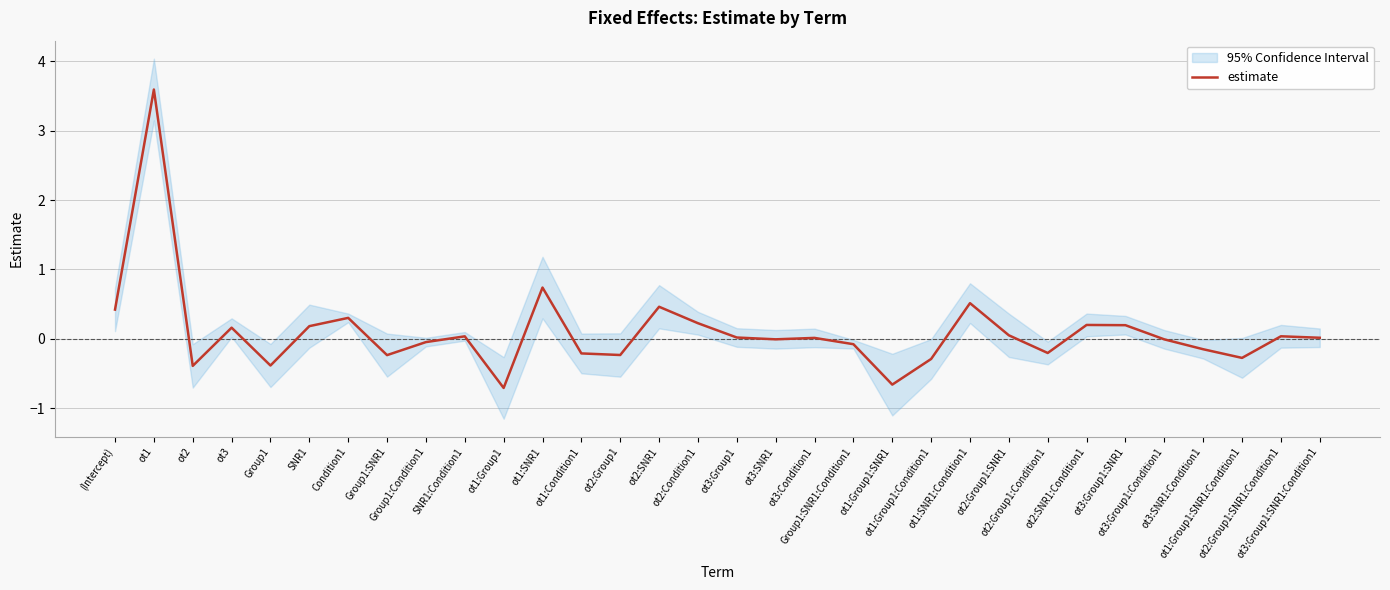

Reading left to right, transcribe all the data shown in this chart.

0.4	3.6	-0.4	0.2	-0.4	0.2	0.3	-0.2	-0.0	0.0	-0.7	0.7	-0.2	-0.2	0.5	0.2	0.0	-0.0	0.0	-0.1	-0.7	-0.3	0.5	0.1	-0.2	0.2	0.2	-0.0	-0.2	-0.3	0.0	0.0